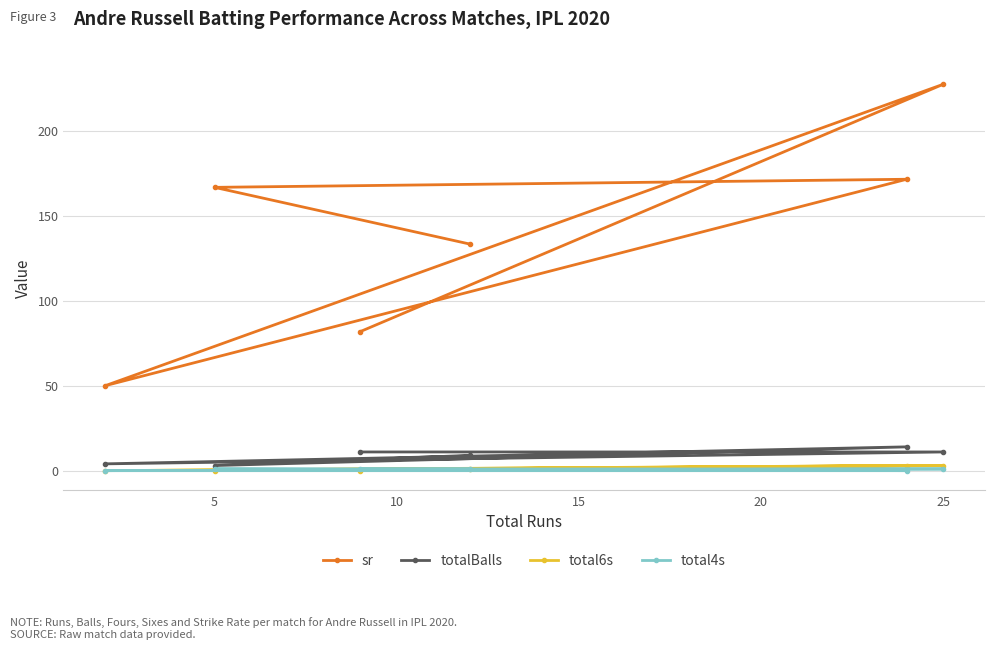

Reading left to right, list all the values displayed in this chart.

sr: 50.0	166.7	81.8	133.3	171.4	227.3
totalBalls: 4.0	3.0	11.0	9.0	14.0	11.0
total6s: 0.0	0.0	0.0	1.0	3.0	3.0
total4s: 0.0	1.0	1.0	1.0	0.0	1.0